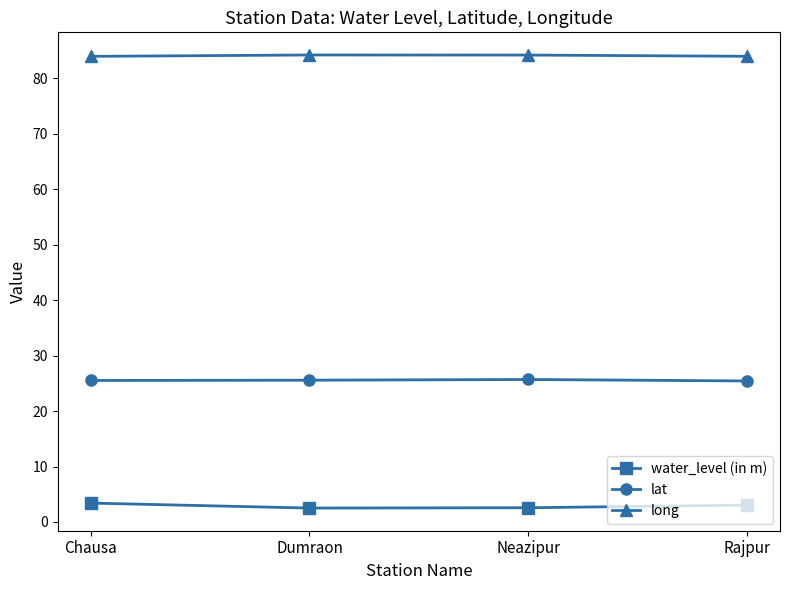

True or false: long has a value of 83.9 at Chausa.

True